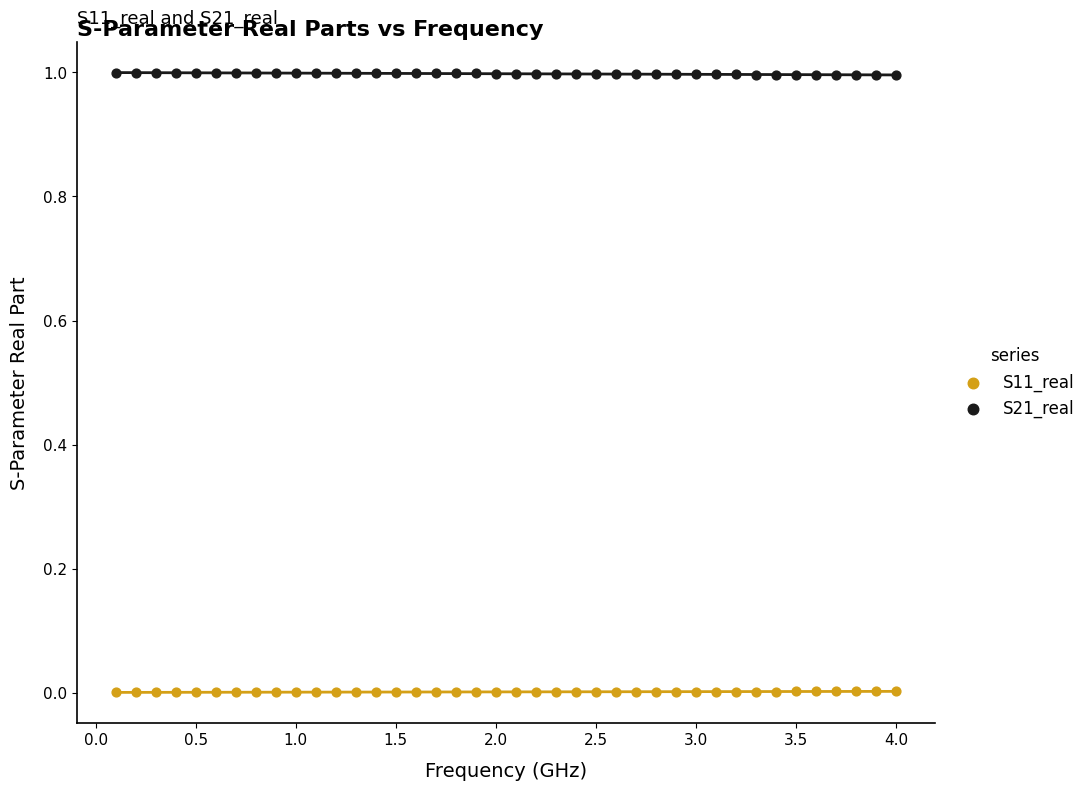

Across all data points, what is the range of Y values (max minus min)?

1.0